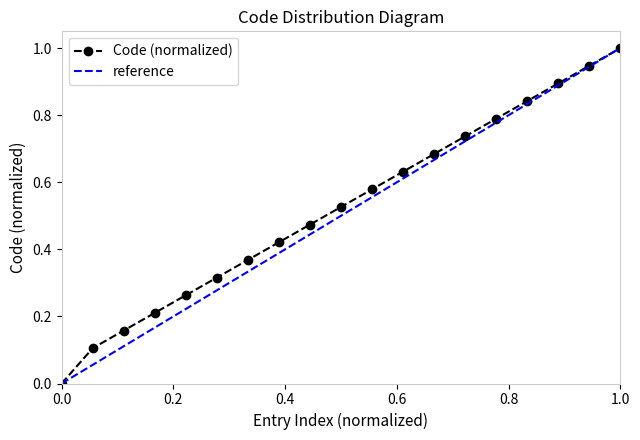

The chart shows a value of 0.2 at 4. True or false?

True